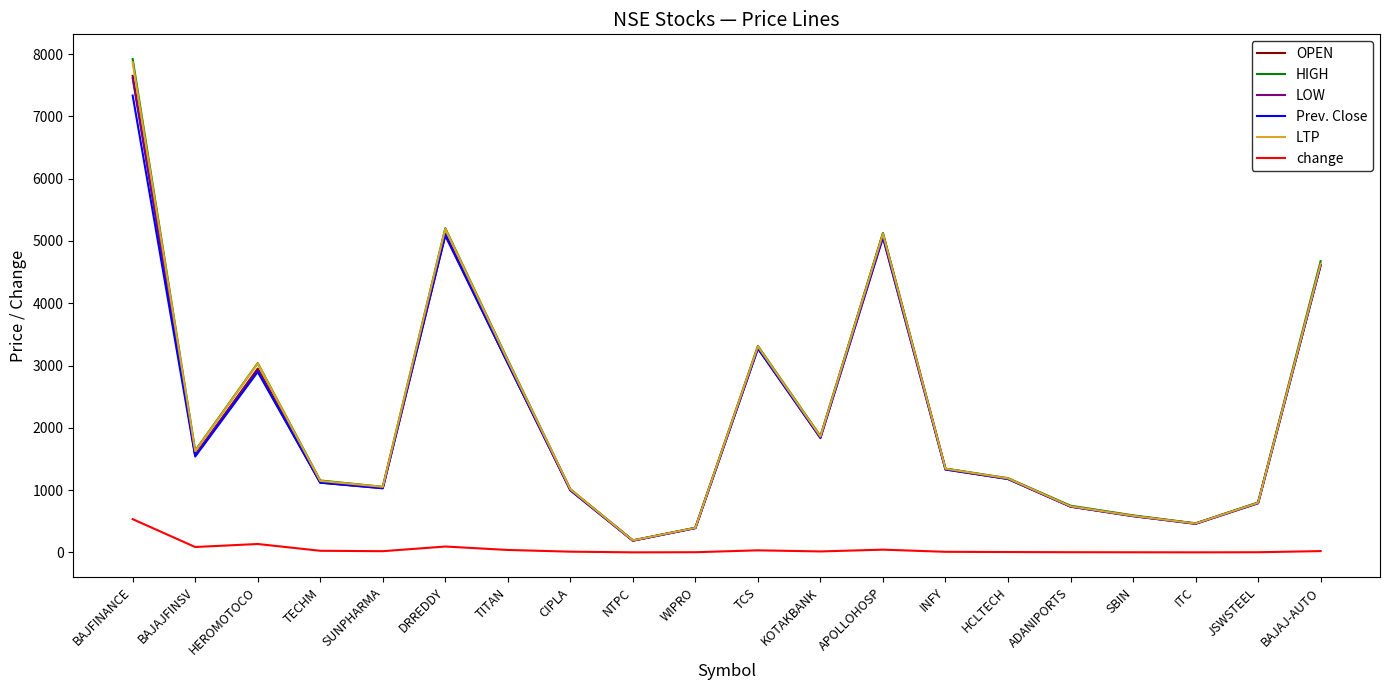

What are all the series names shown in the legend?

OPEN, HIGH, LOW, Prev. Close, LTP, change